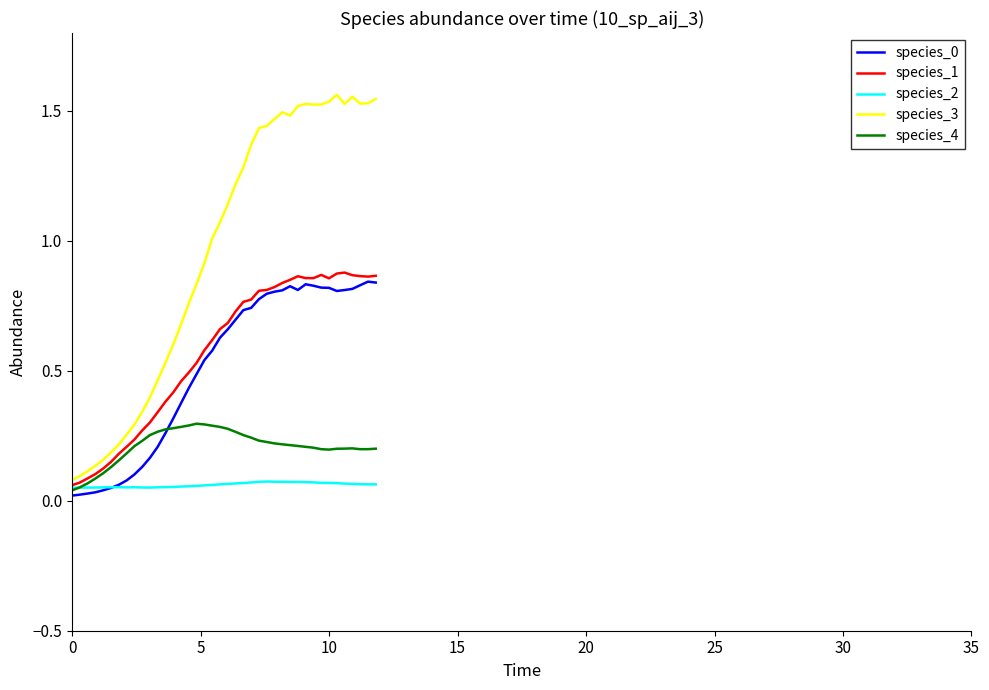

True or false: species_0 and species_3 intersect in this chart.

False